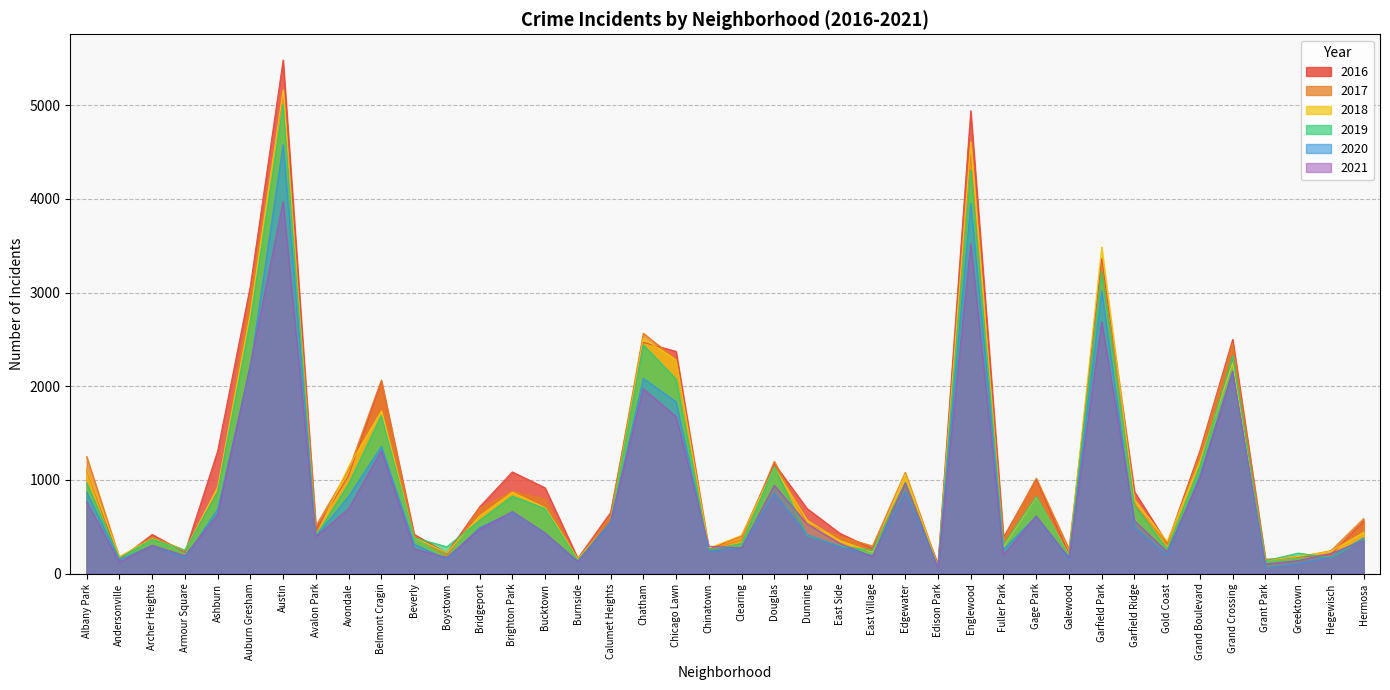

What is the spread (max minus min) of values at Grand Boulevard?

294